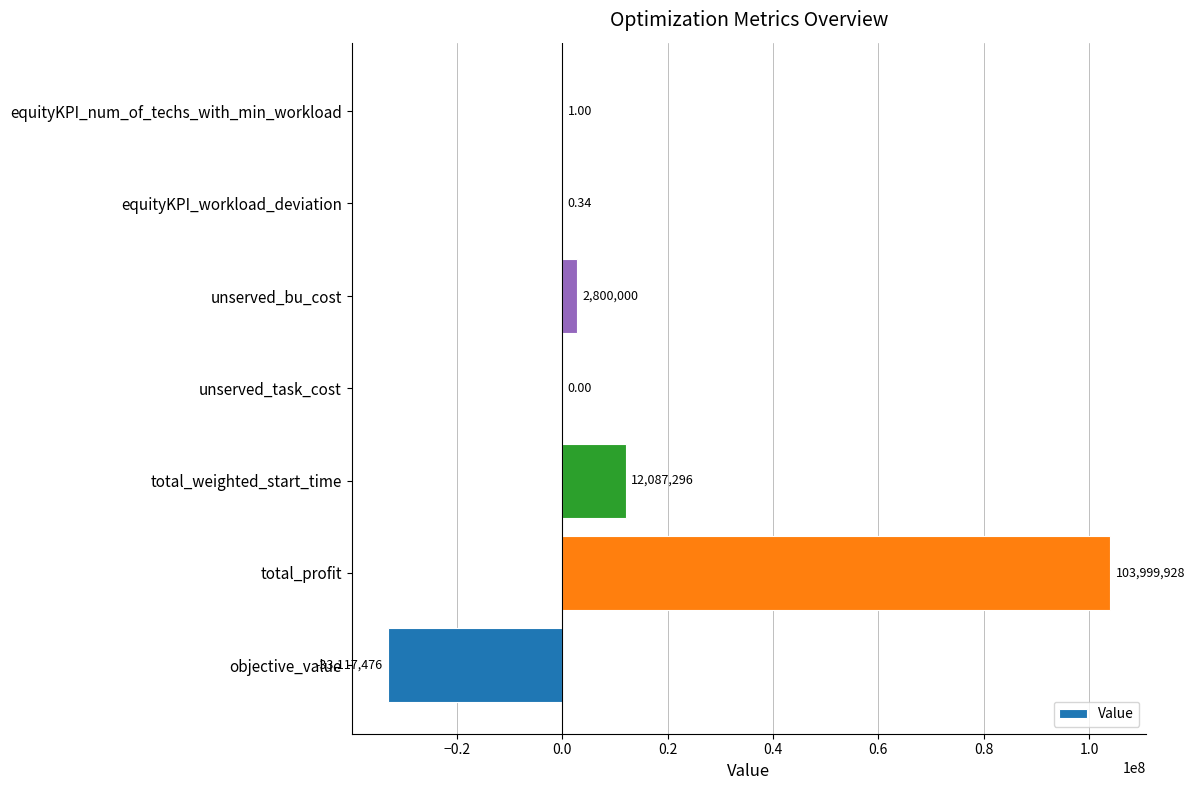

Count the number of data series in this chart.

1